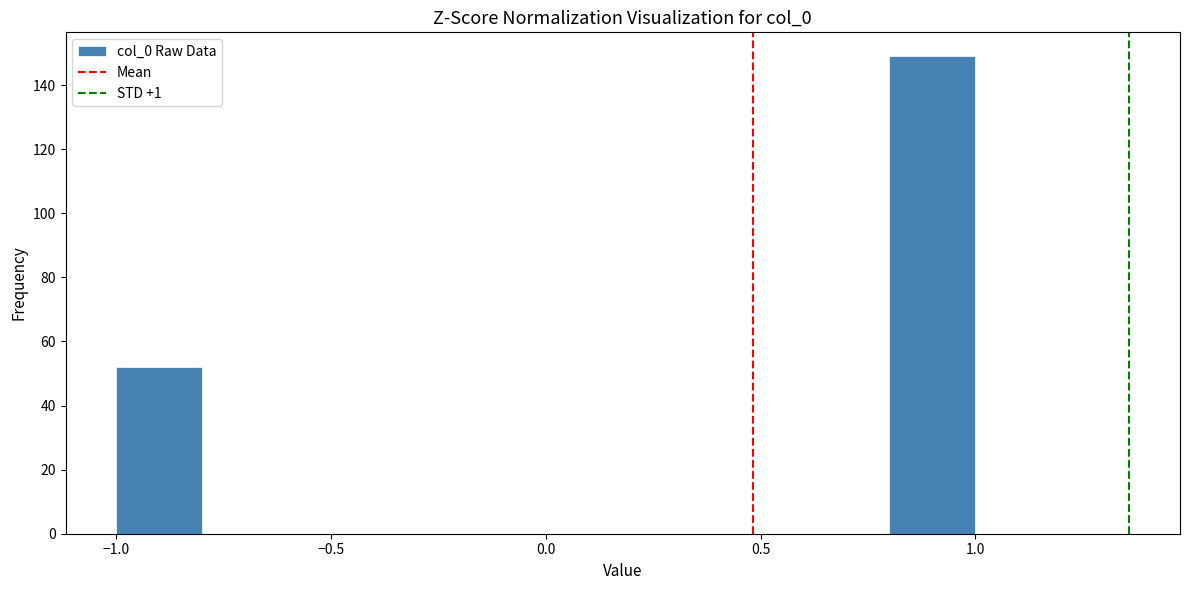

How tall is the bar that spans -1.0 to -0.8 on the x-axis? The values are not printed on the chart, so give them approximately, as read against the axis.

52